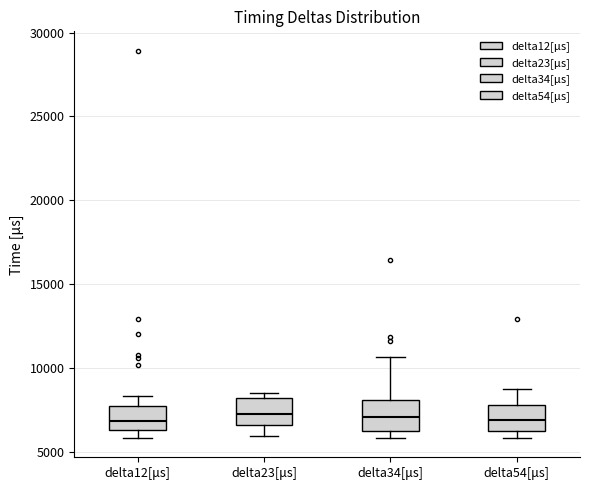

Reading left to right, read every box against the y-axis: the position of its median line, the range the box covers, and the ends of its whiskers. The values are not printed on the chart, so give them approximately, as read against the axis.

delta12[μs]: median 7000, box 6500 to 7500, whiskers 6000 to 8500
delta23[μs]: median 7000, box 6500 to 8000, whiskers 6000 to 8500
delta34[μs]: median 7000, box 6500 to 8000, whiskers 6000 to 10500
delta54[μs]: median 7000, box 6500 to 8000, whiskers 6000 to 8500